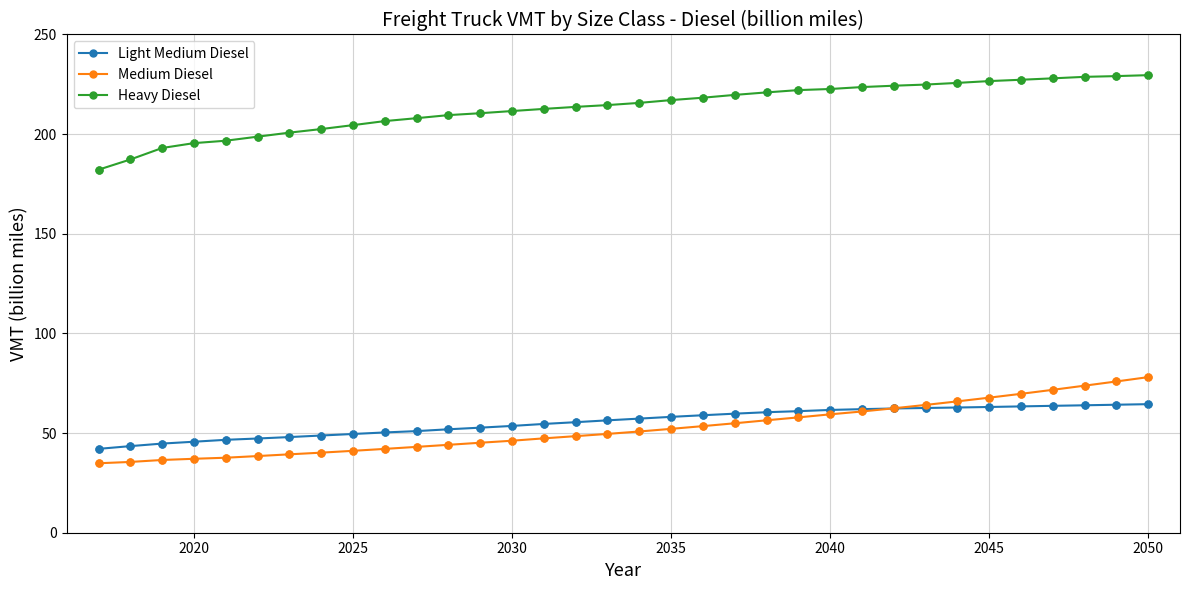

What are all the series names shown in the legend?

Light Medium Diesel, Medium Diesel, Heavy Diesel